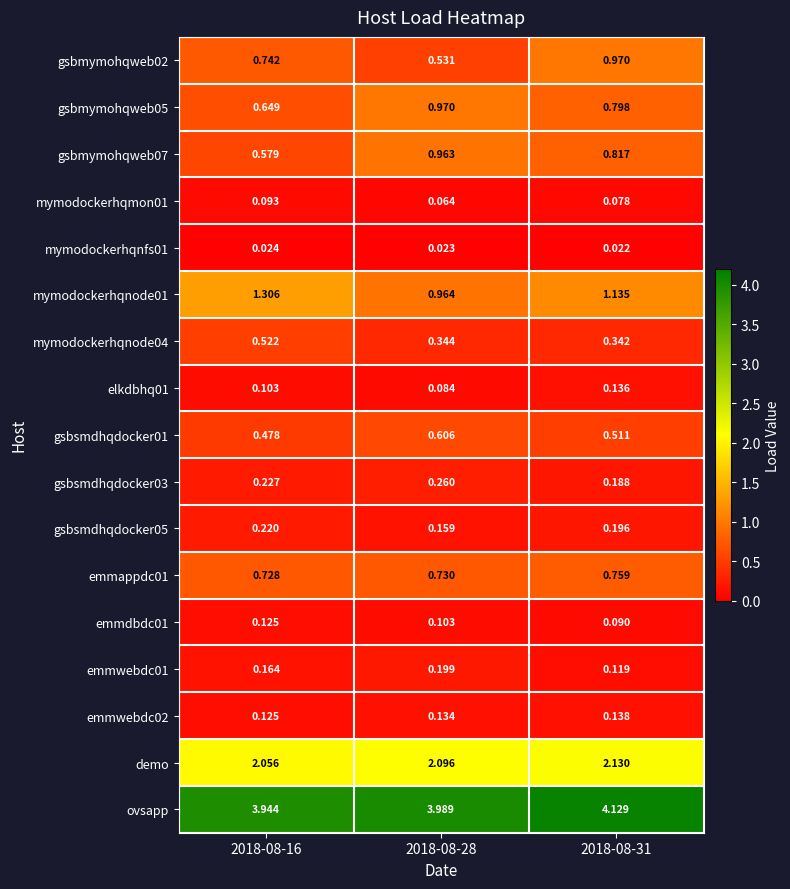

Is the value of emmwebdc02 at 2018-08-16 greater than the value of gsbsmdhqdocker05 at 2018-08-16?

No